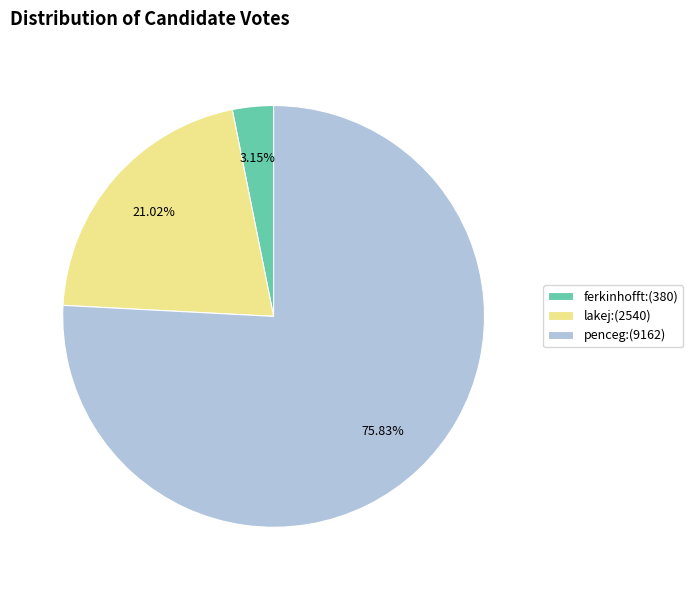

Is ferkinhofft the majority of the pie?

No